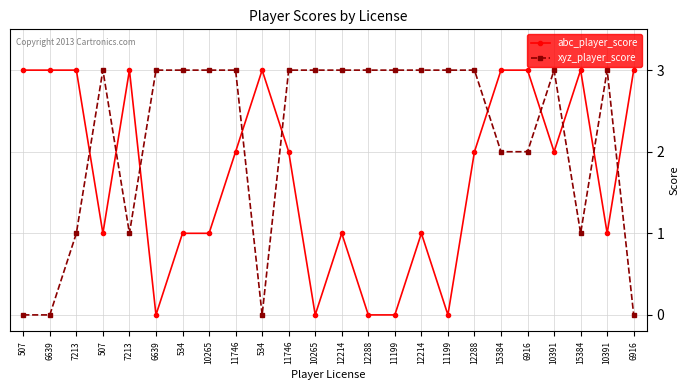

In abc_player_score, how many points are higher than both neighbors (excluding endpoints)?

5